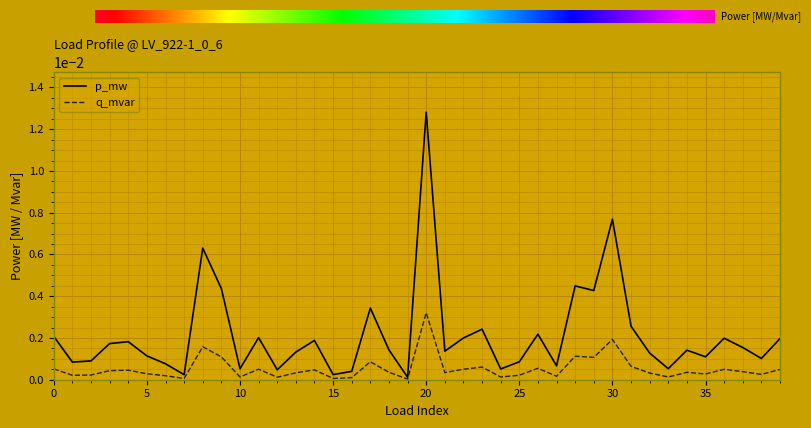

Which series has the largest total across all categories?

p_mw